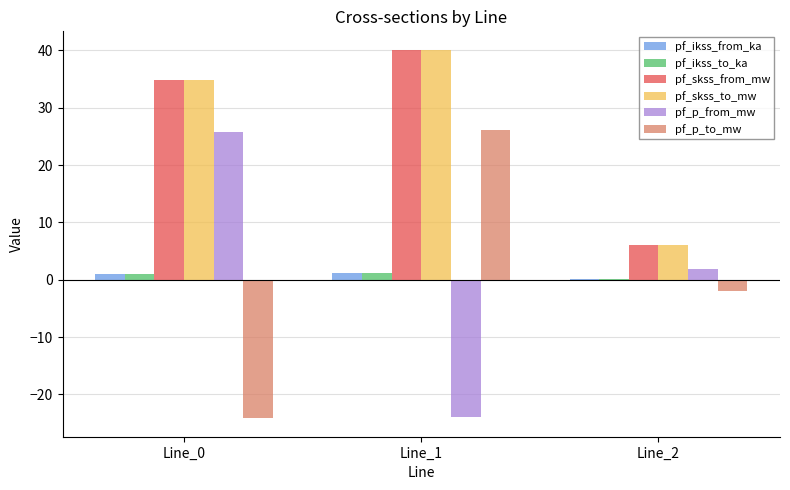

What is the sum of all pf_skss_to_mw values?

80.9